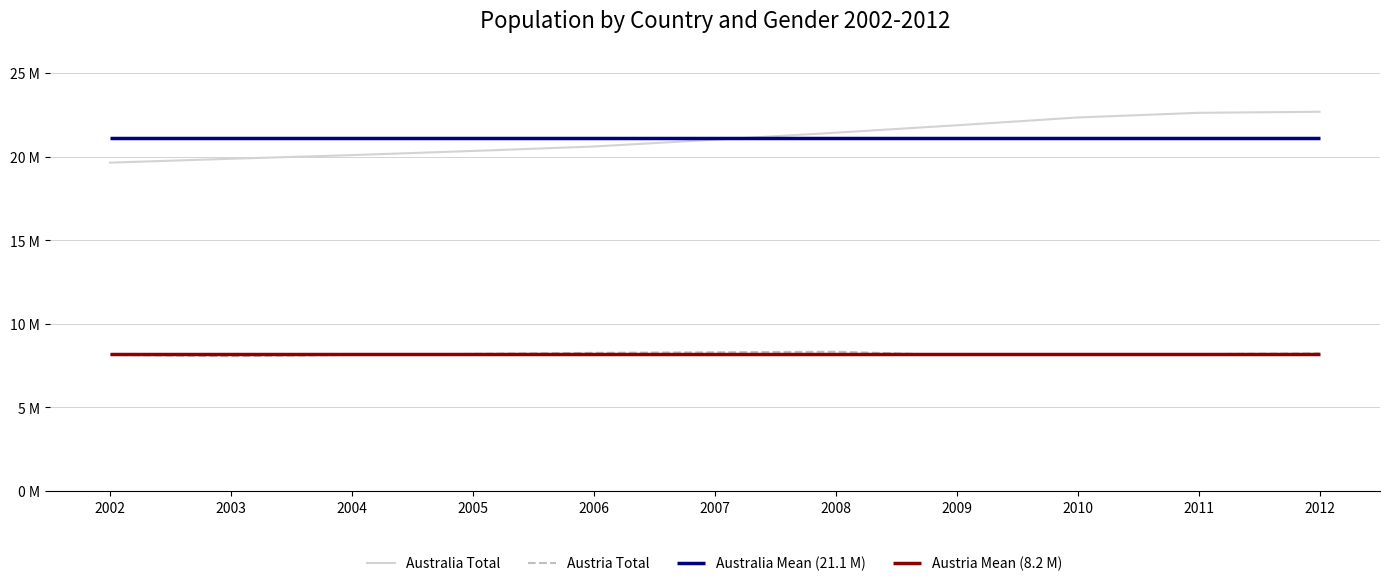

At which category is the sum across all series the highest?

2012